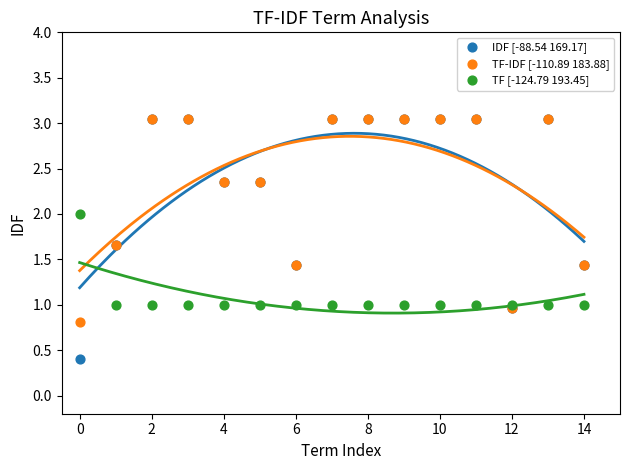

What are all the series names shown in the legend?

IDF [-88.54 169.17], TF-IDF [-110.89 183.88], TF [-124.79 193.45]